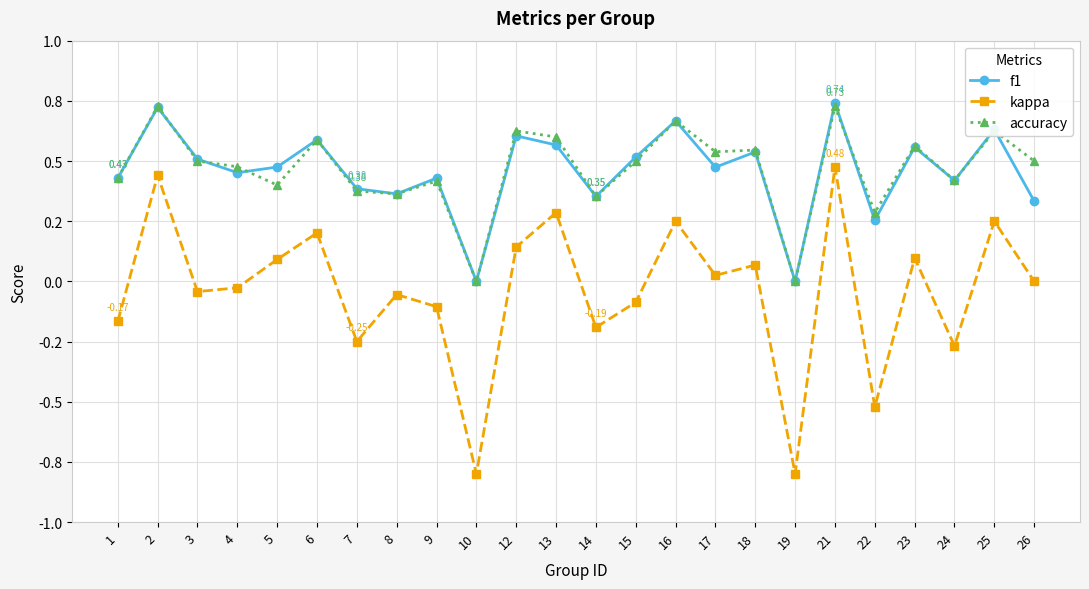

The f1 series shows 1.2 at 16. True or false?

False